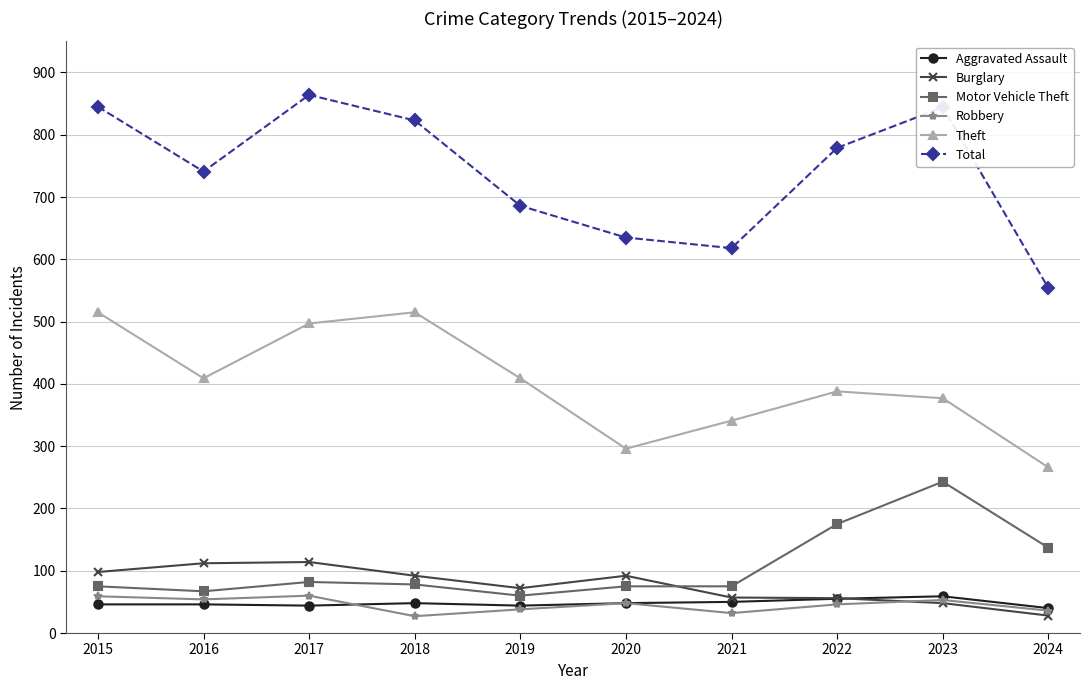

At which category does Total reach its first local peak?

2017